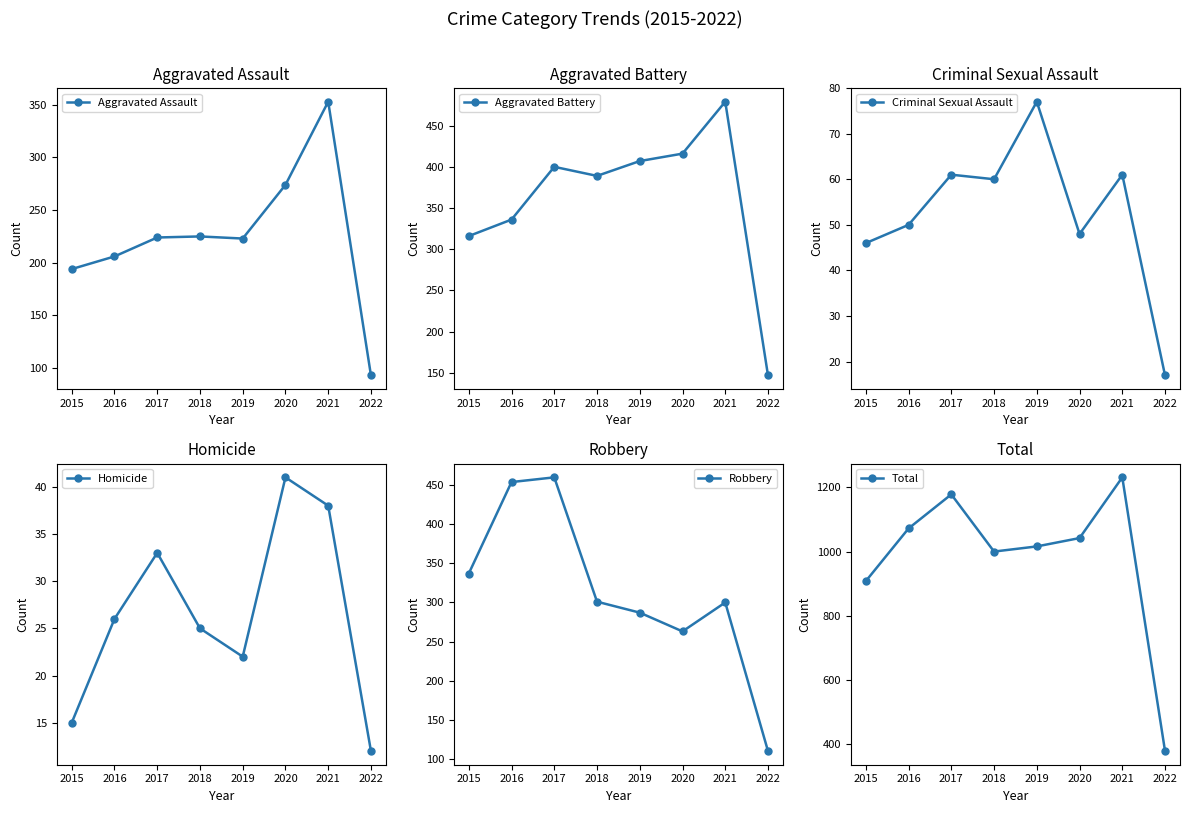

Is the value of Robbery at 2022 greater than the value of Total at 2021?

No